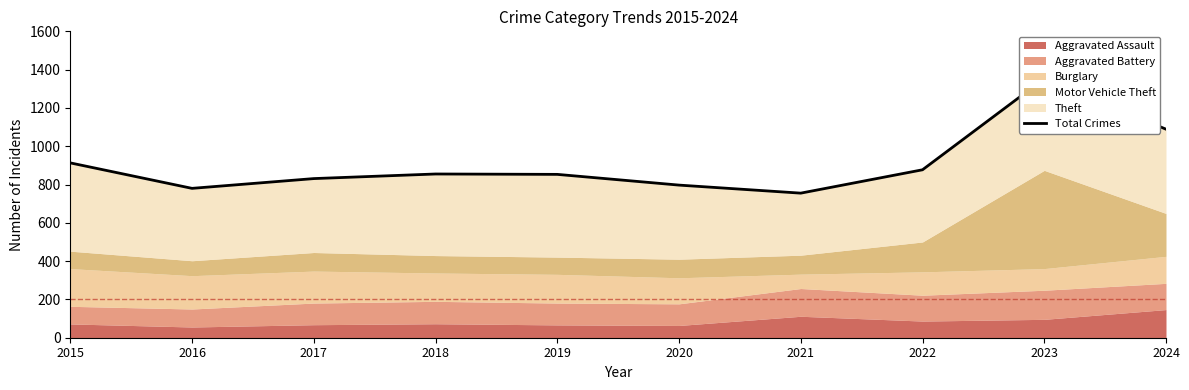

What is the difference between the maximum and minimum values?

598